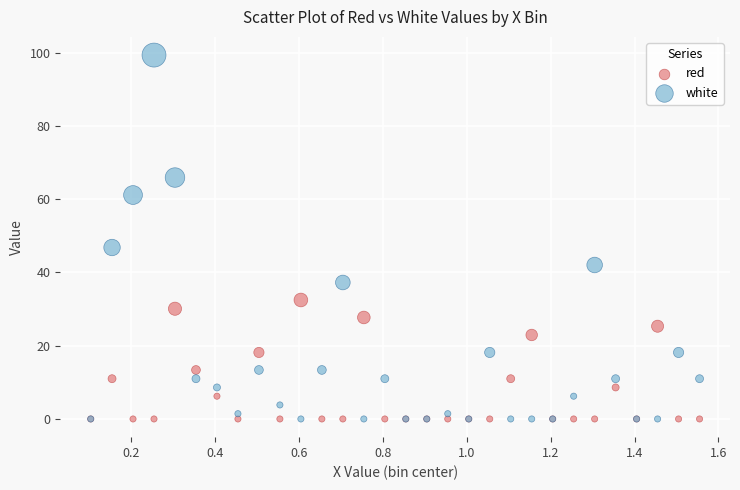

In the white series, what Y value is closest to 49?

46.8